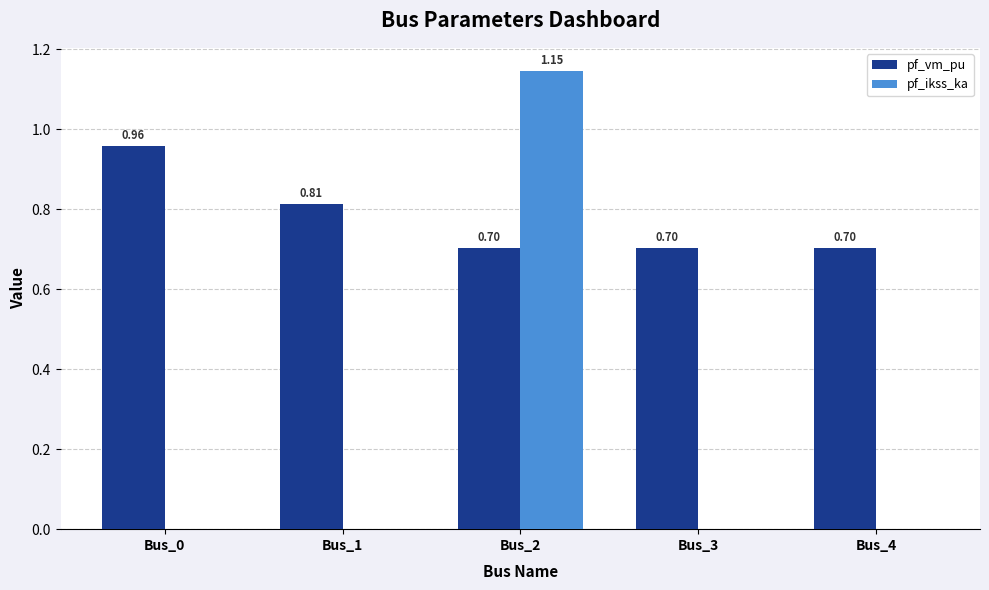

Which series changed the most between Bus_0 and Bus_1?

pf_vm_pu